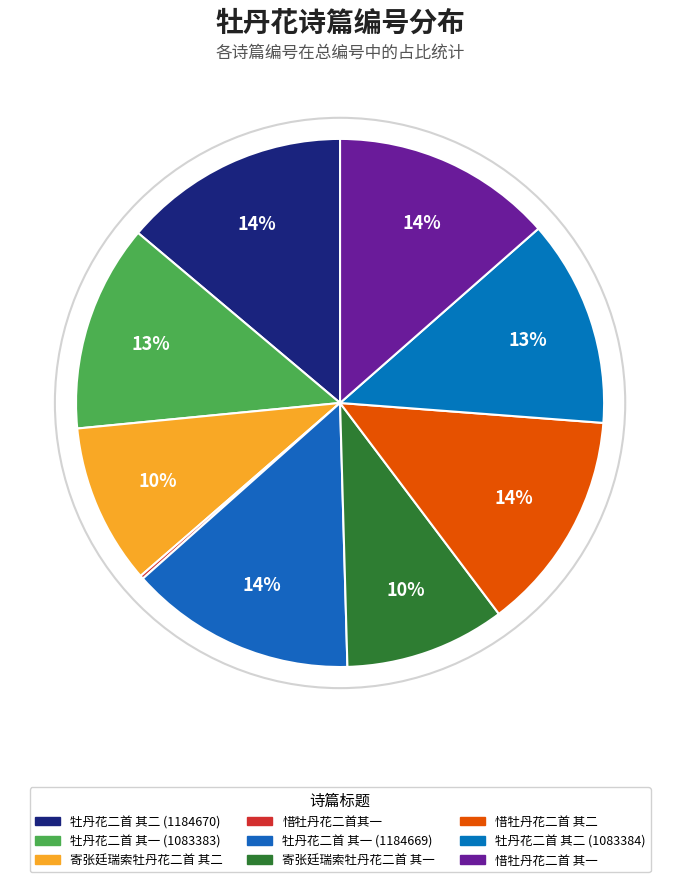

The 惜牡丹花二首 其二 slice represents 2% of the pie. True or false?

False